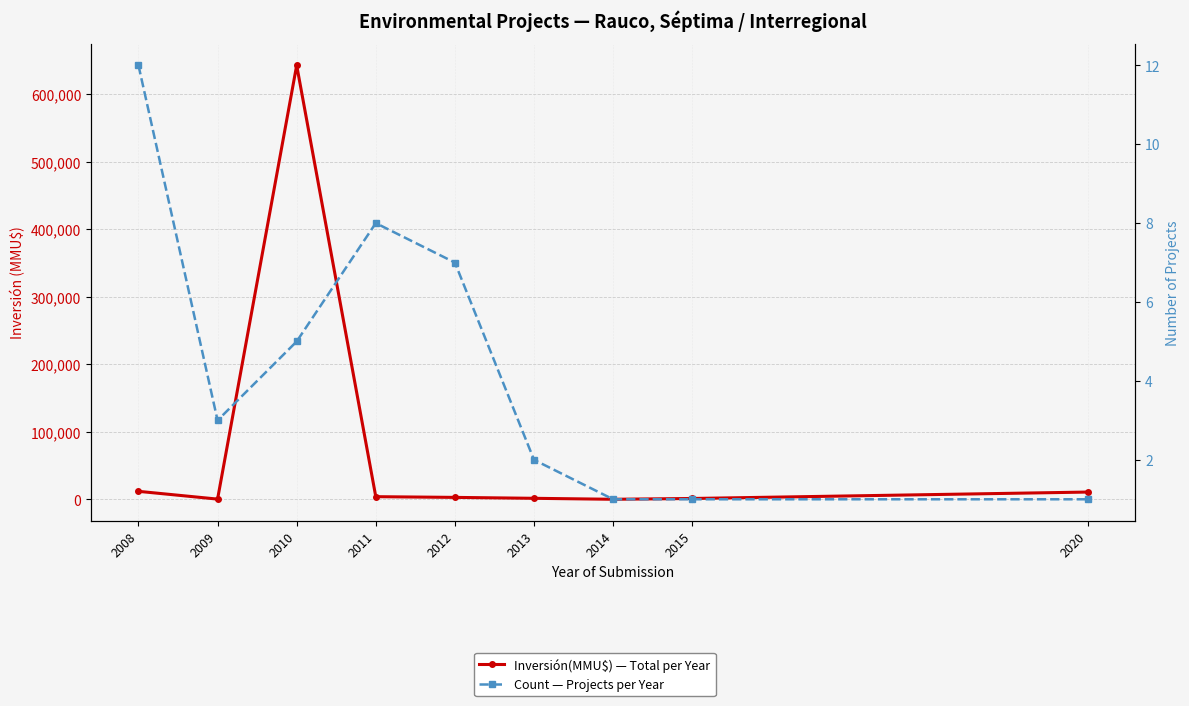

True or false: Count — Projects per Year has more than 1 interior local peaks.

False